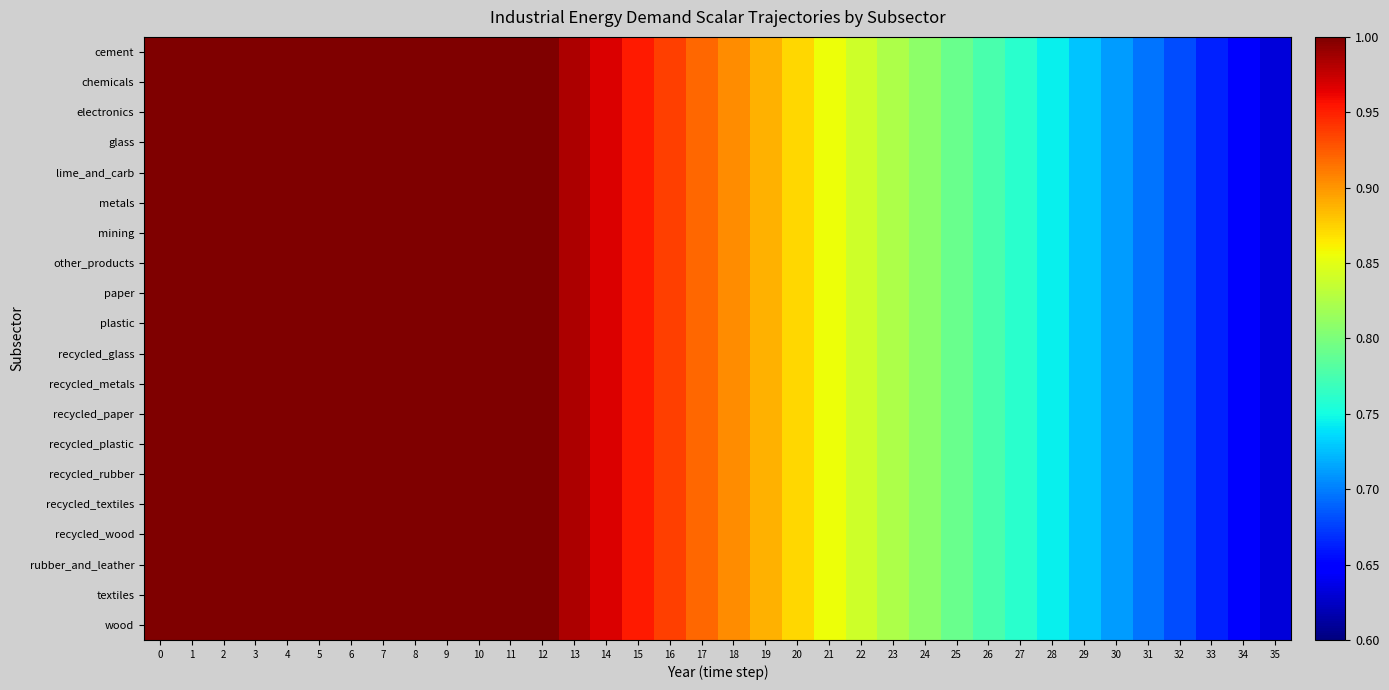

Which series changed the most between 7 and 29?

cement